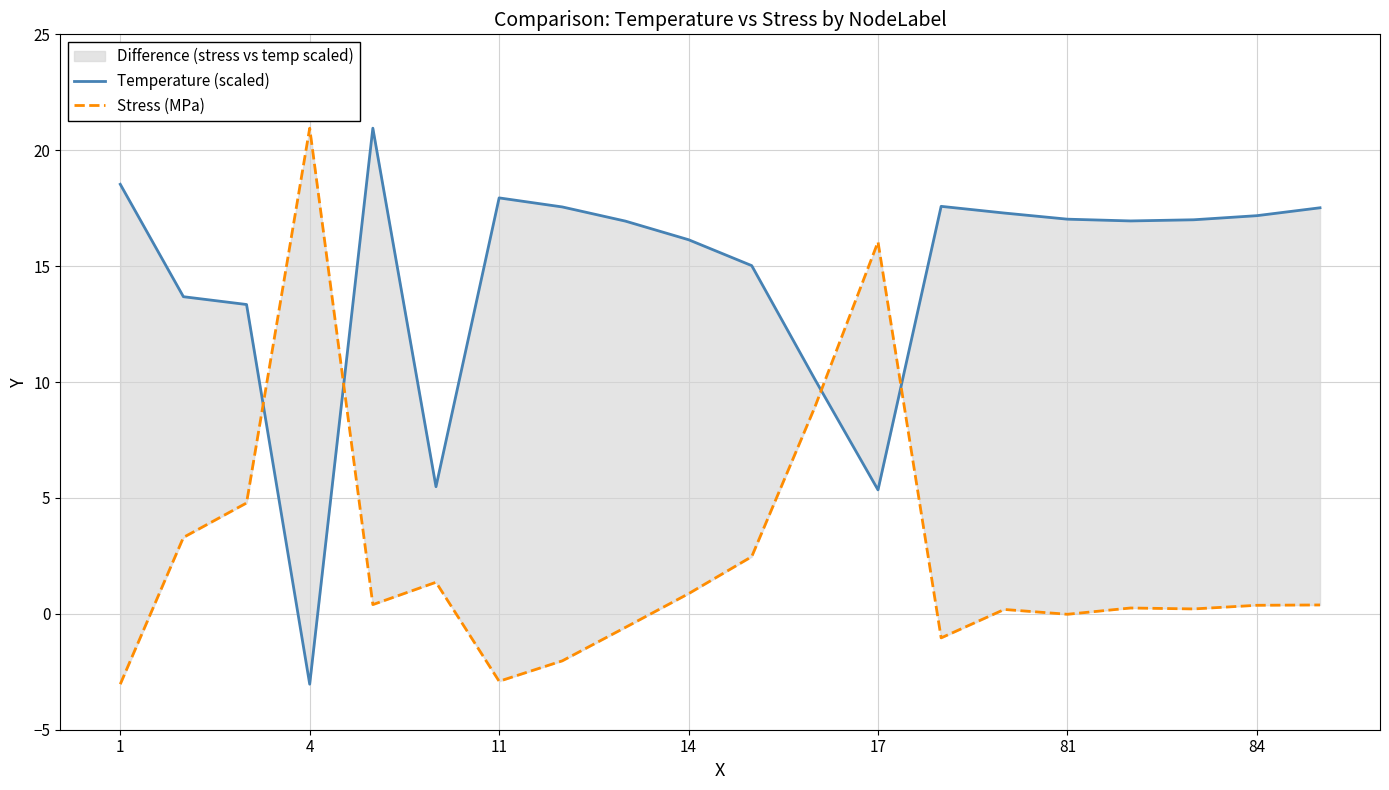

What is the label of the 11th point from the right?

14